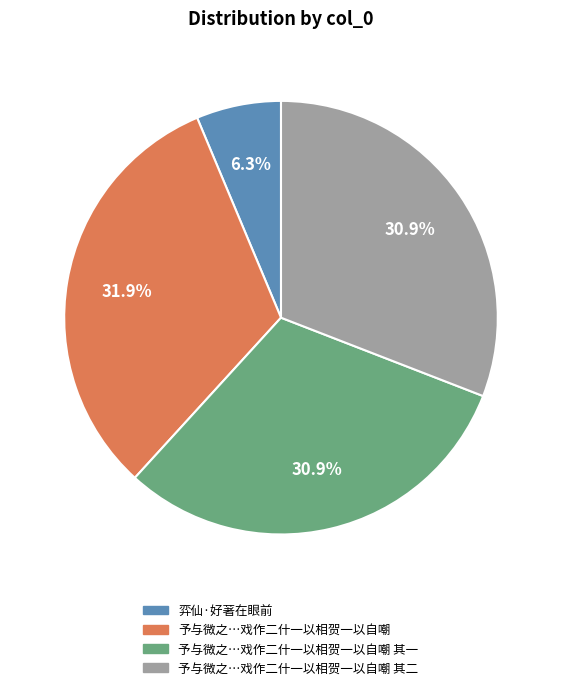

Count the number of slices in the pie.

4